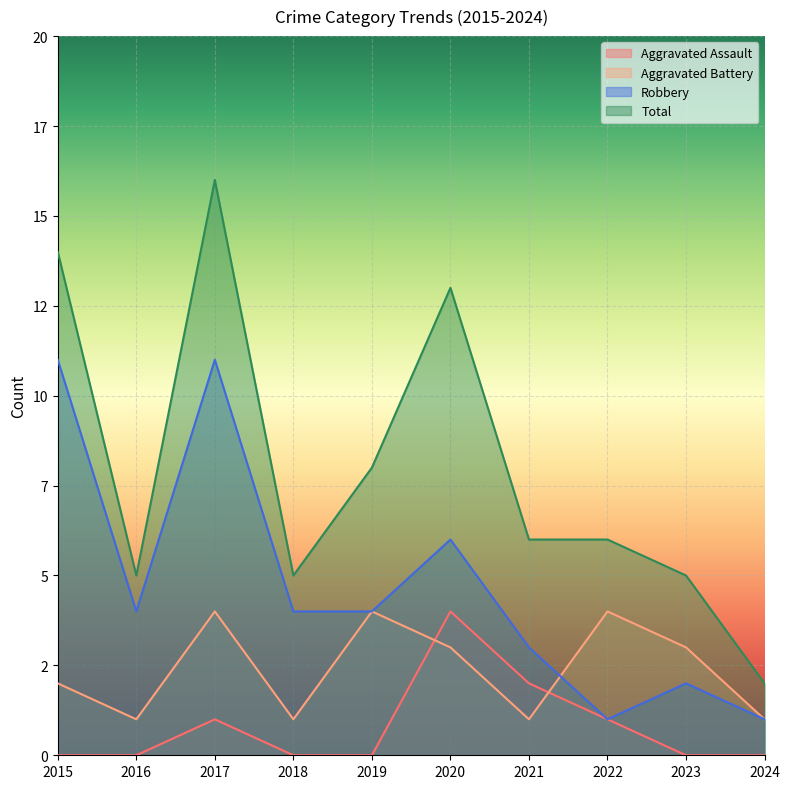

Which series has the widest spread of values?

Total